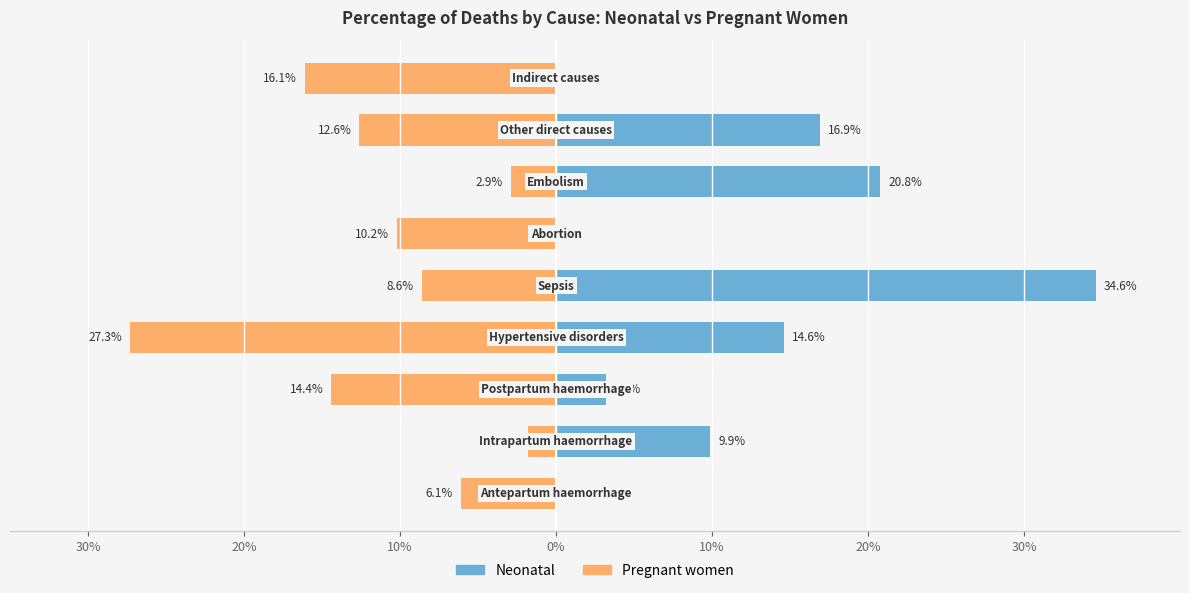

Rank the series by their maximum value, from highest to lowest.

Neonatal, Pregnant women